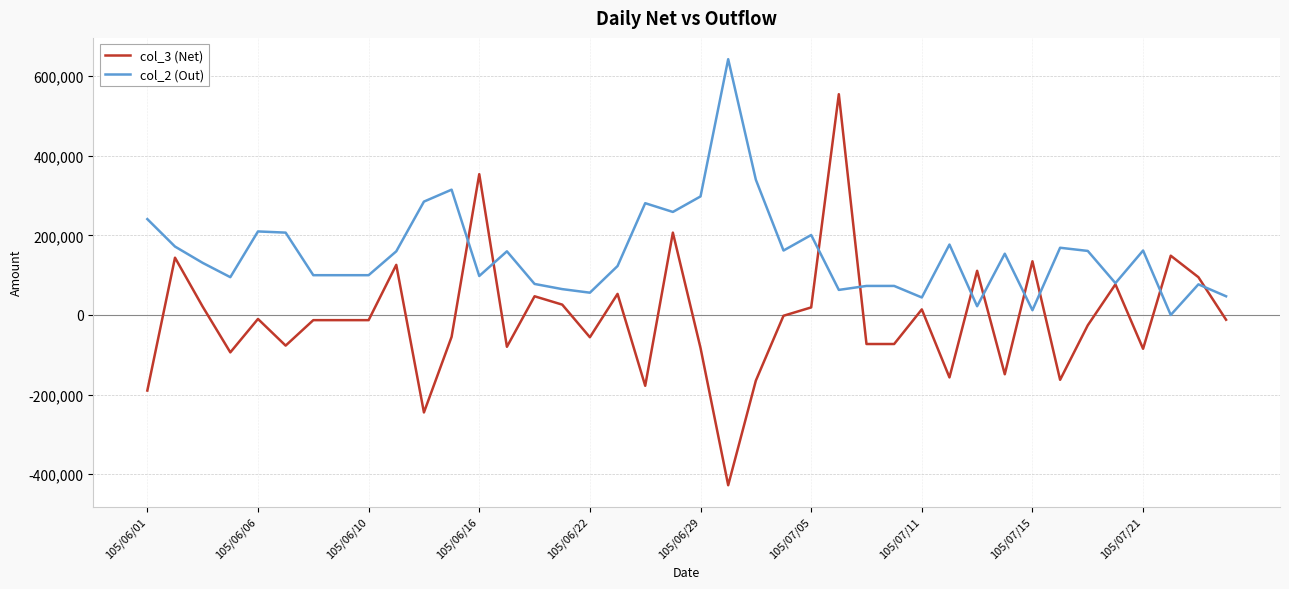

Which series has the largest total across all categories?

col_2 (Out)